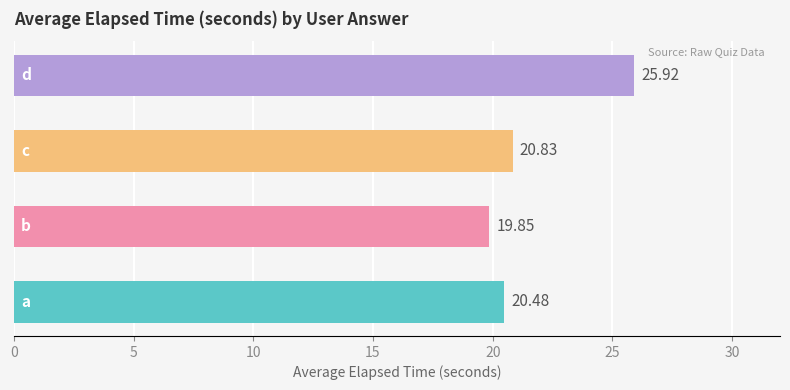

What is the difference between the maximum and minimum values?

6.1